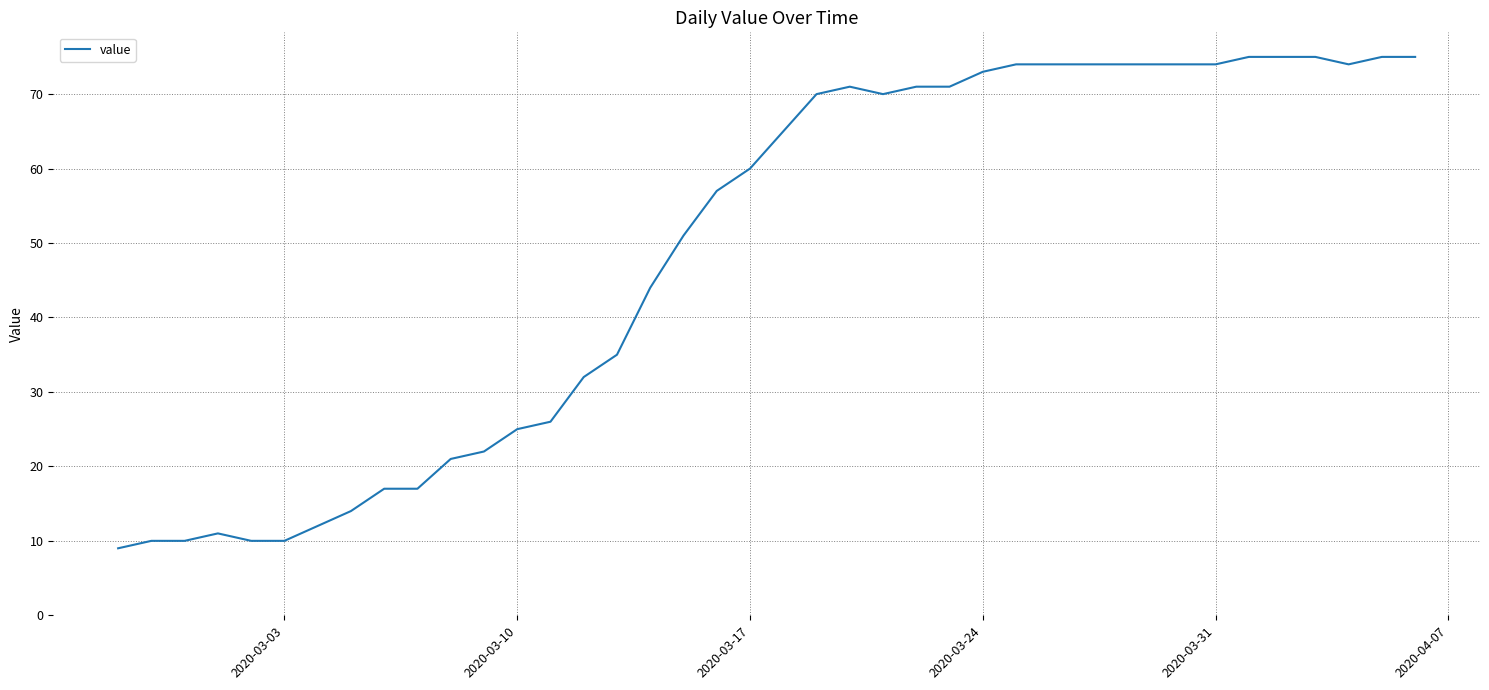

What is the minimum value shown in the chart?

9